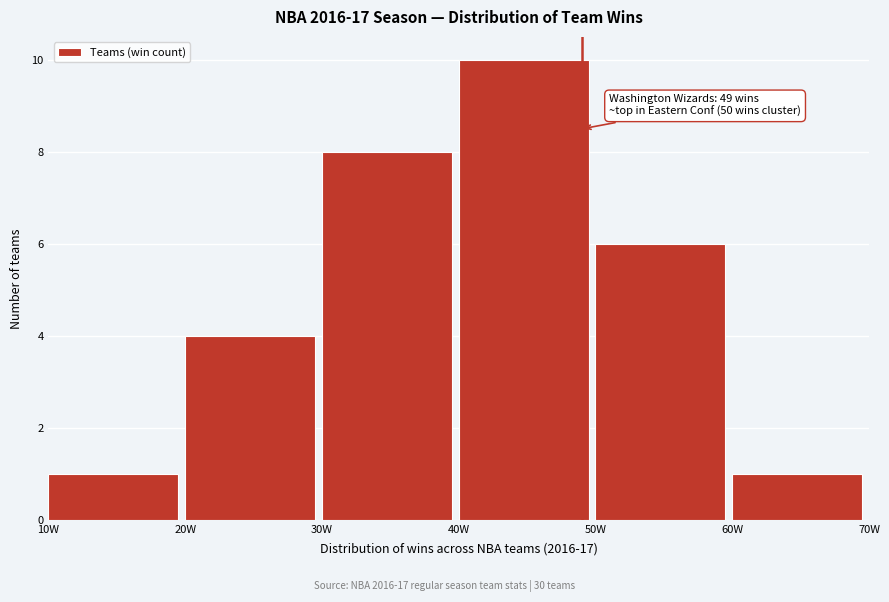

Which range on the x-axis has the tallest bar?

40 to 50